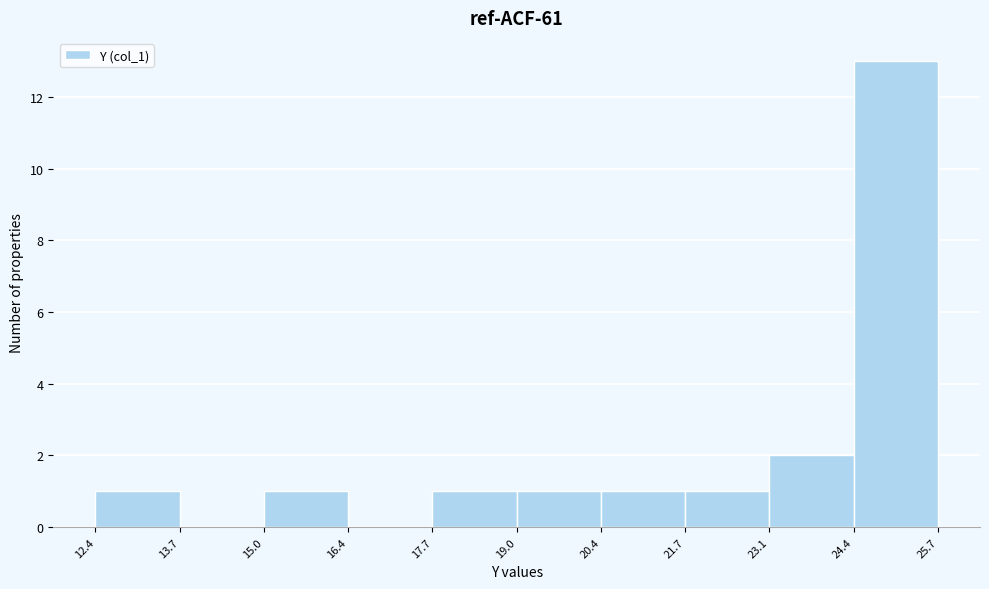

Which range on the x-axis has the tallest bar?

24.4 to 25.7